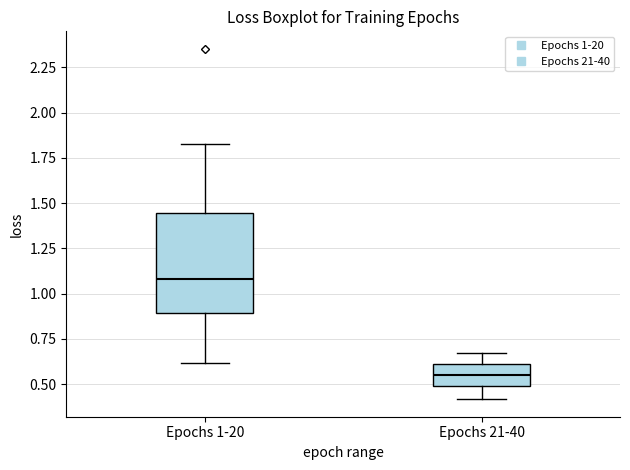

Which box is the tallest, from its lower edge to its upper edge?

Epochs 1-20